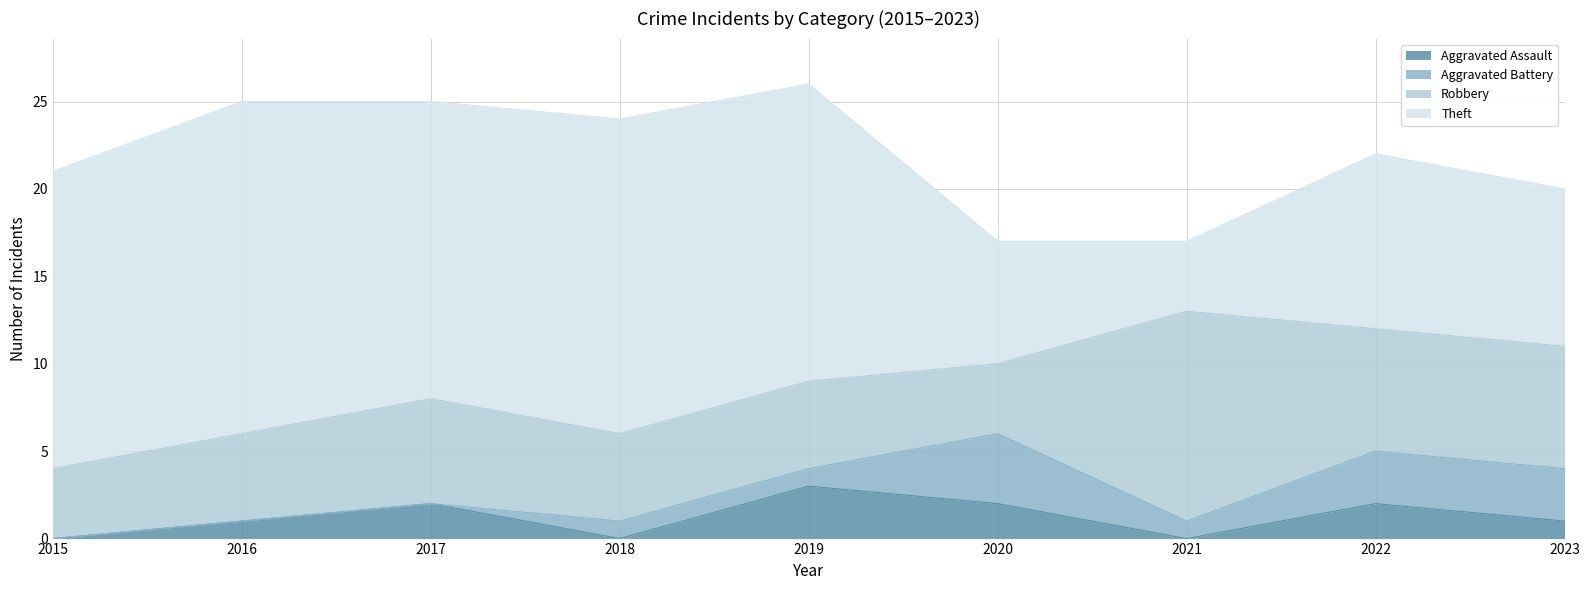

What is the greatest value displayed?

19